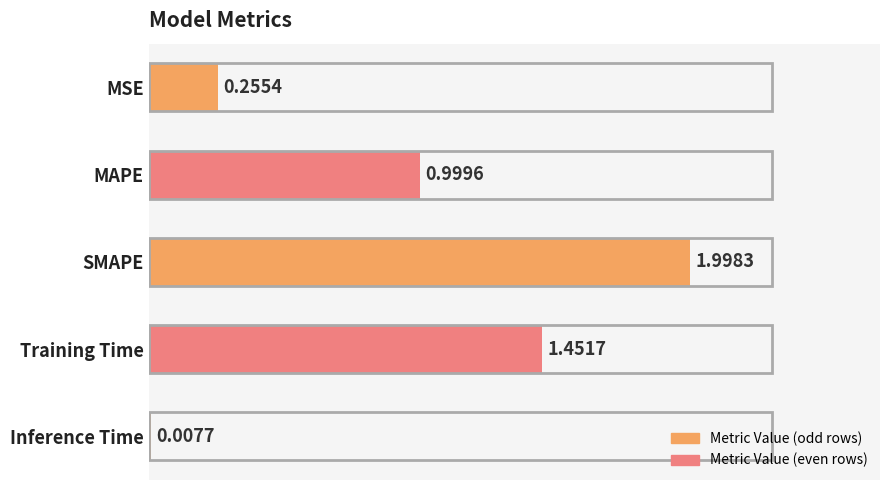

Which label corresponds to the largest value in the chart?

SMAPE